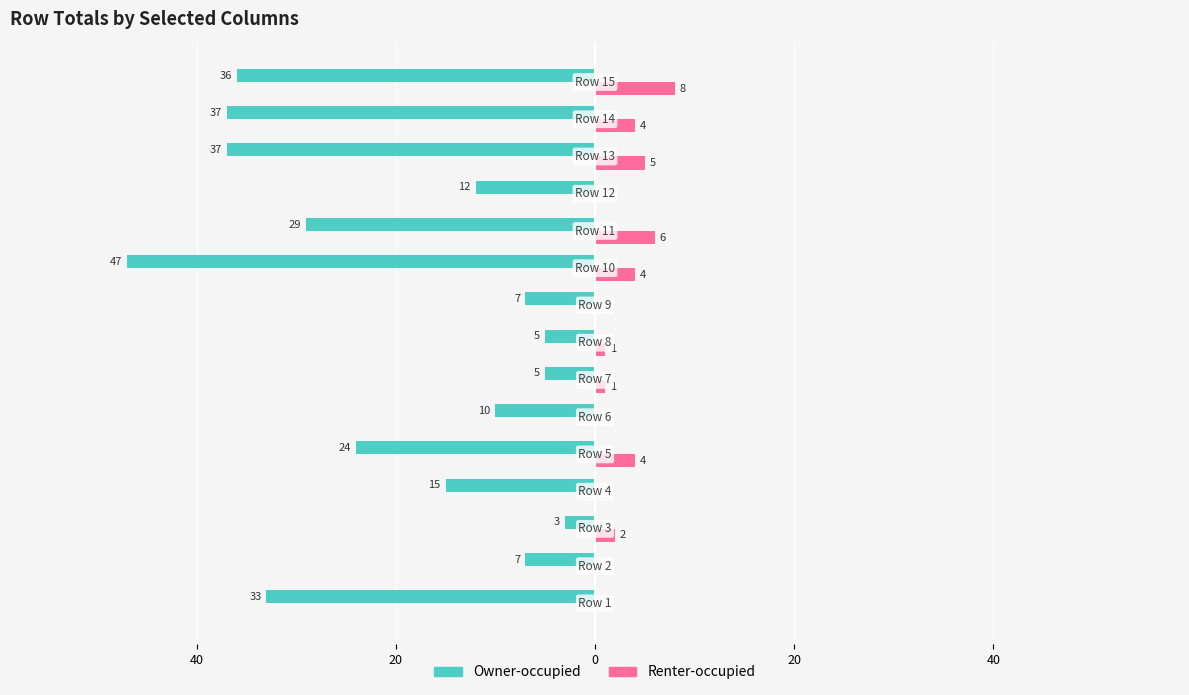

What is the maximum value for Renter-occupied?

8